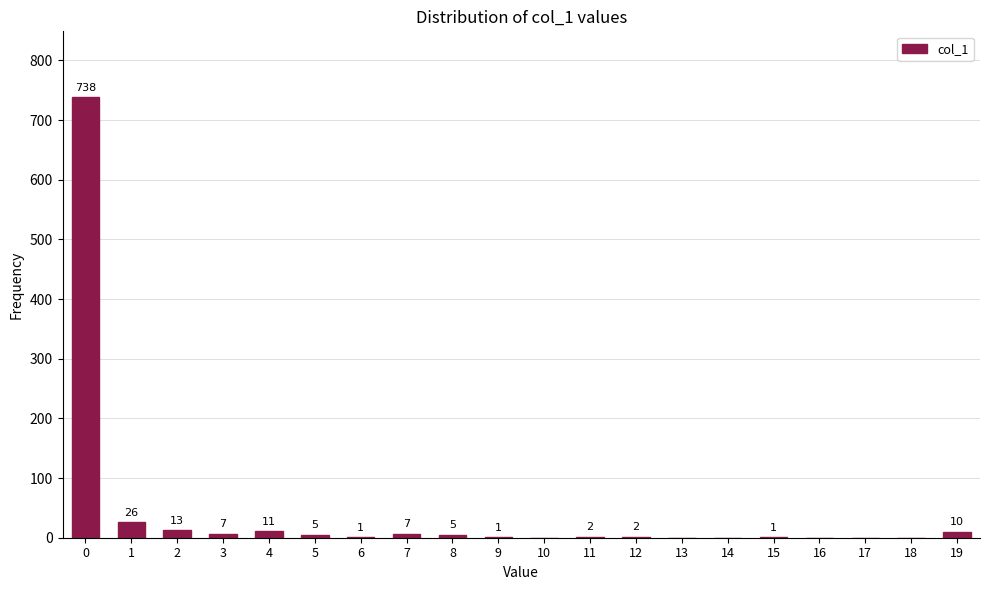

Reading right to left, what are all the values shown in this chart?

19=10	18=0	17=0	16=0	15=1	14=0	13=0	12=2	11=2	10=0	9=1	8=5	7=7	6=1	5=5	4=11	3=7	2=13	1=26	0=738